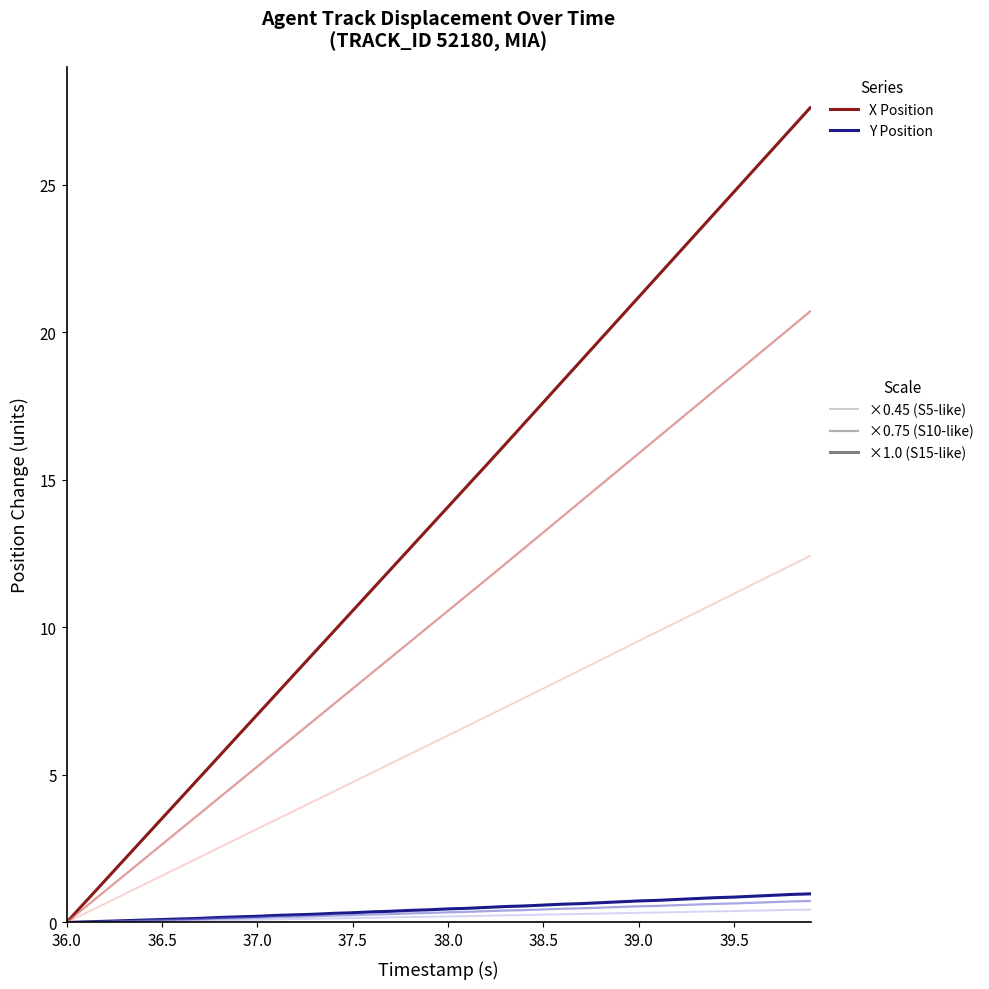

What is the maximum value shown in the chart?

27.6